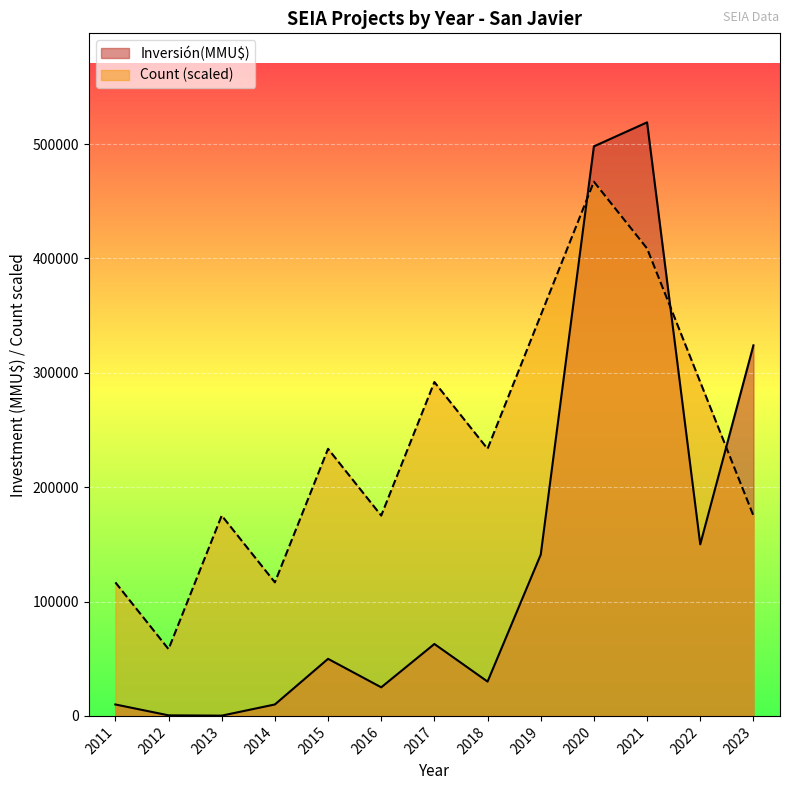

At how many categories does at least one series exceed 23956?

13